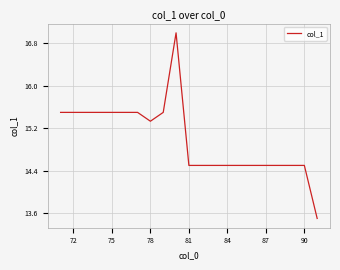

What is the maximum value shown in the chart?

17.0